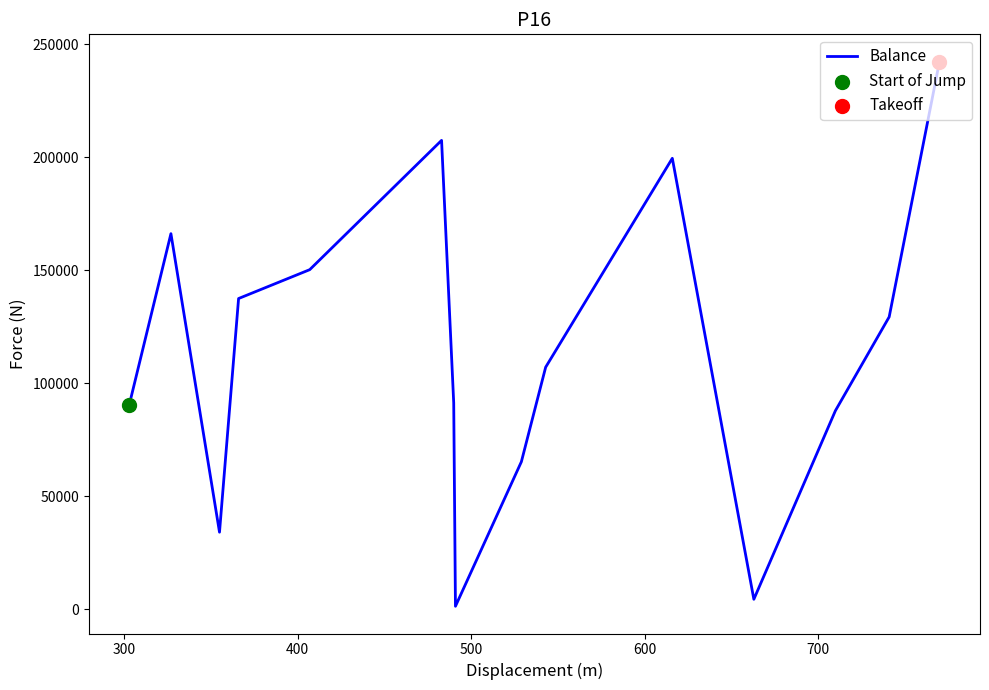

What is the maximum value shown in the chart?

242444